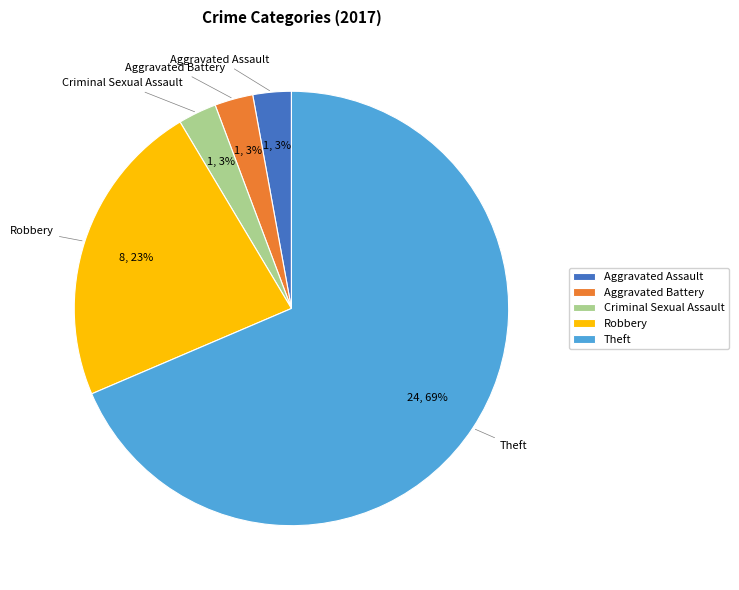

Which category has the biggest portion of the pie?

Theft